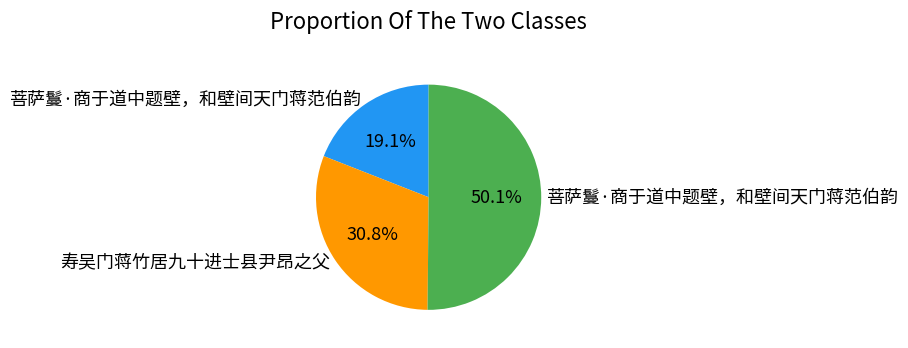

How many segments does this pie chart have?

3